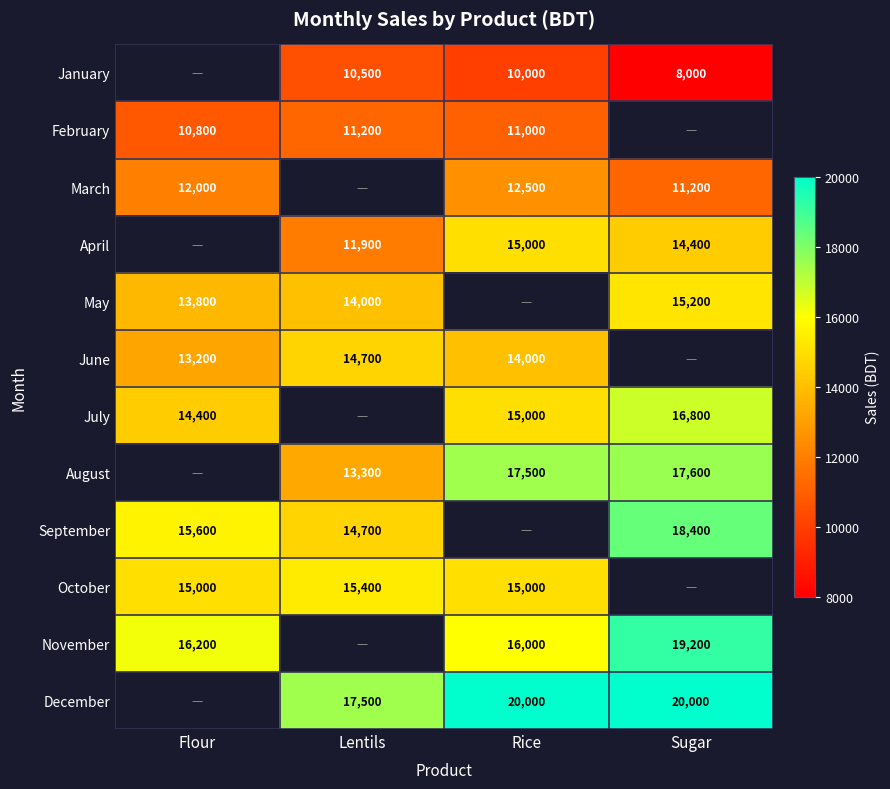

Is the value of August at Rice greater than the value of May at Flour?

Yes